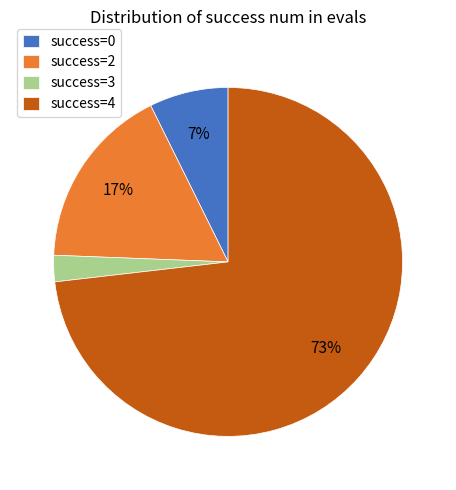

What is the smallest slice in the pie chart?

success=3